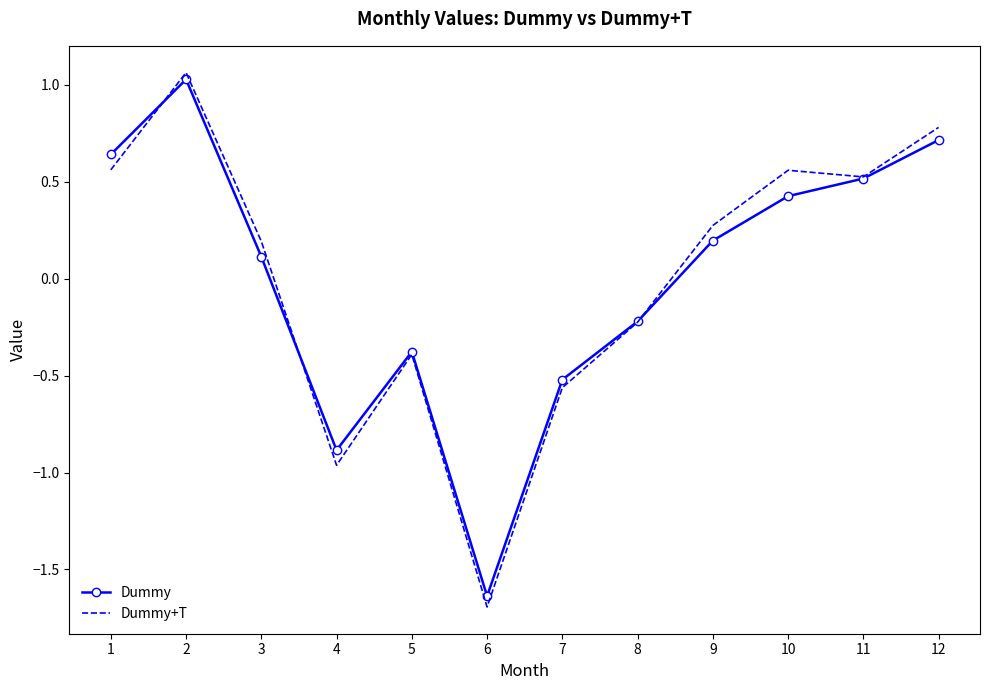

Is the value of Dummy at 2 greater than the value of Dummy+T at 6?

Yes